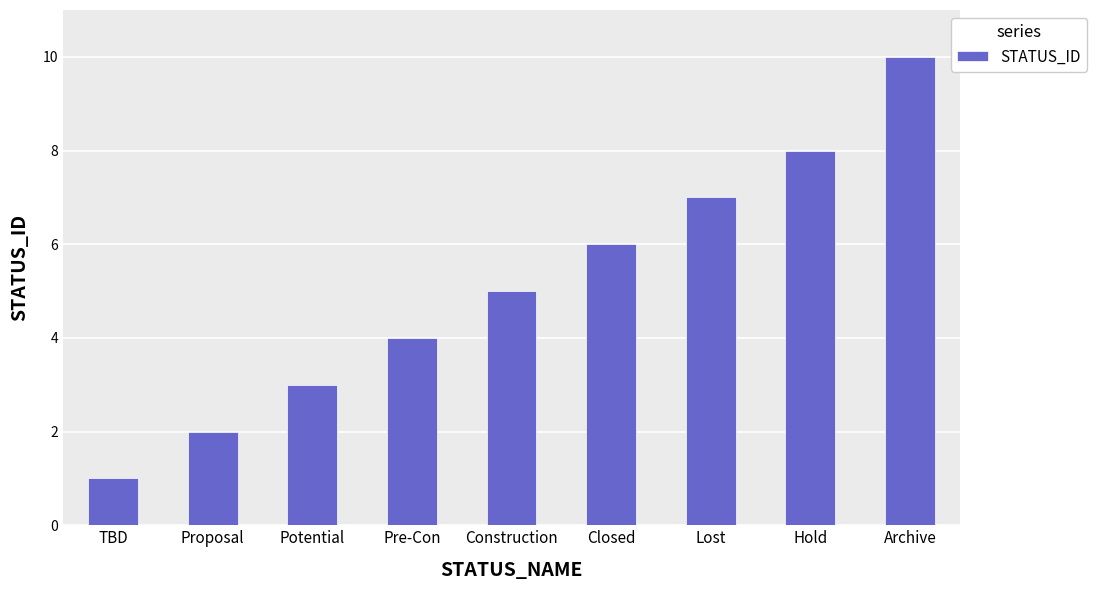

What value does the data have at Archive?

10